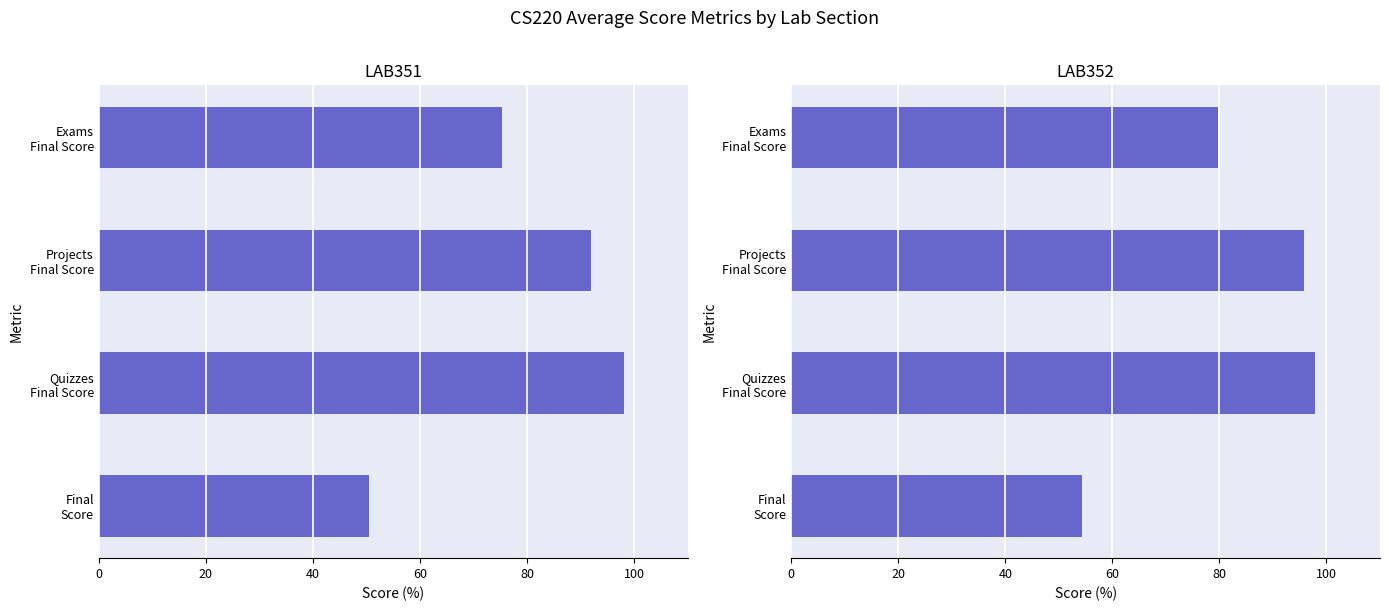

What is the greatest value displayed?

98.1